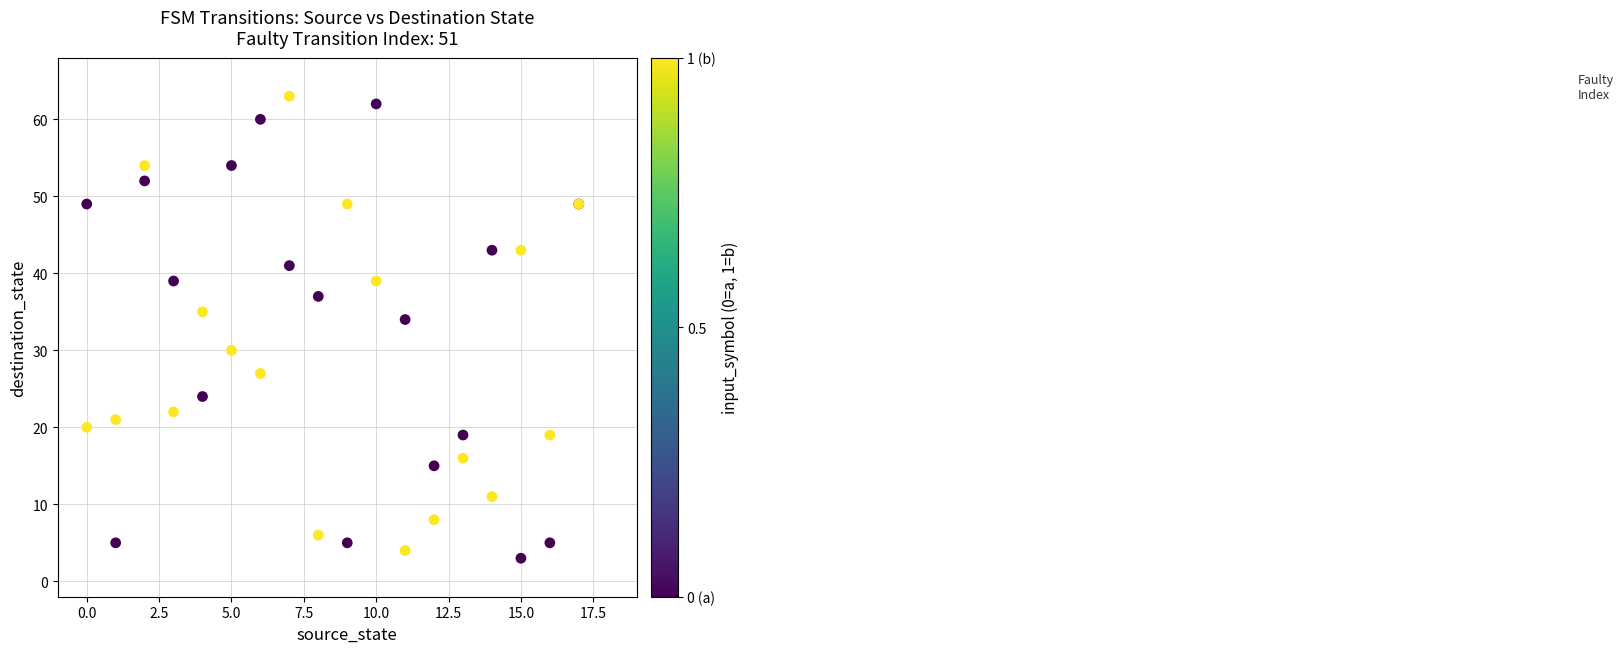

What Y value in the scatter plot is closest to 33?

34